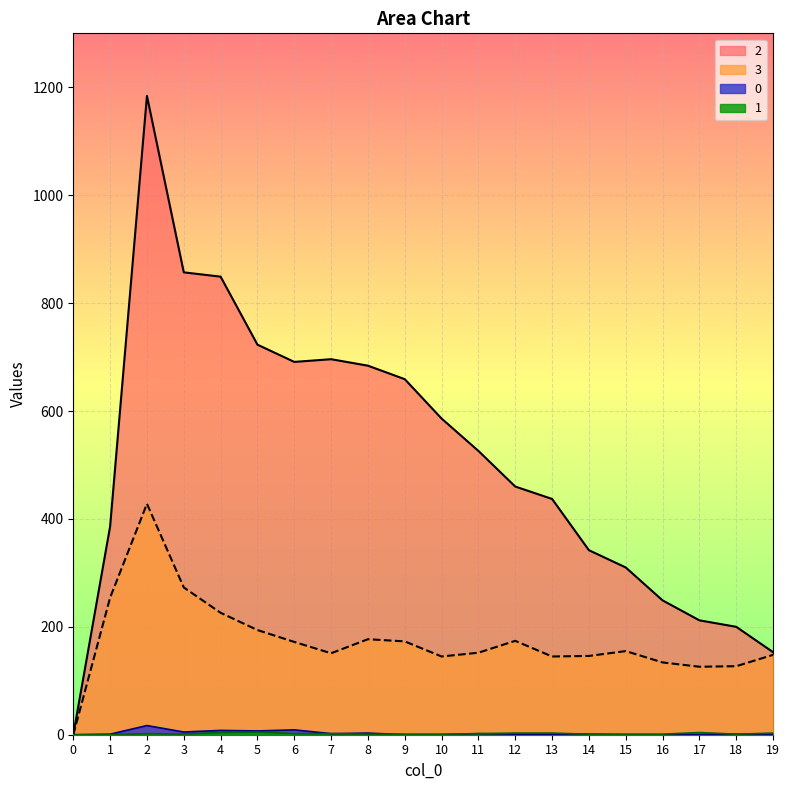

Where does the 2 series first go above 526?

2